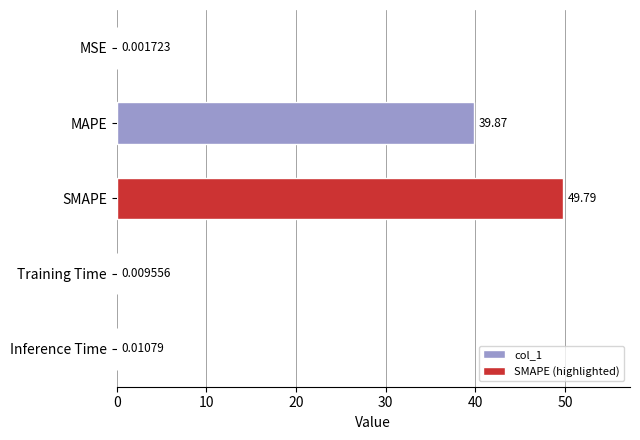

What is the sum of all col_1 values?

39.9